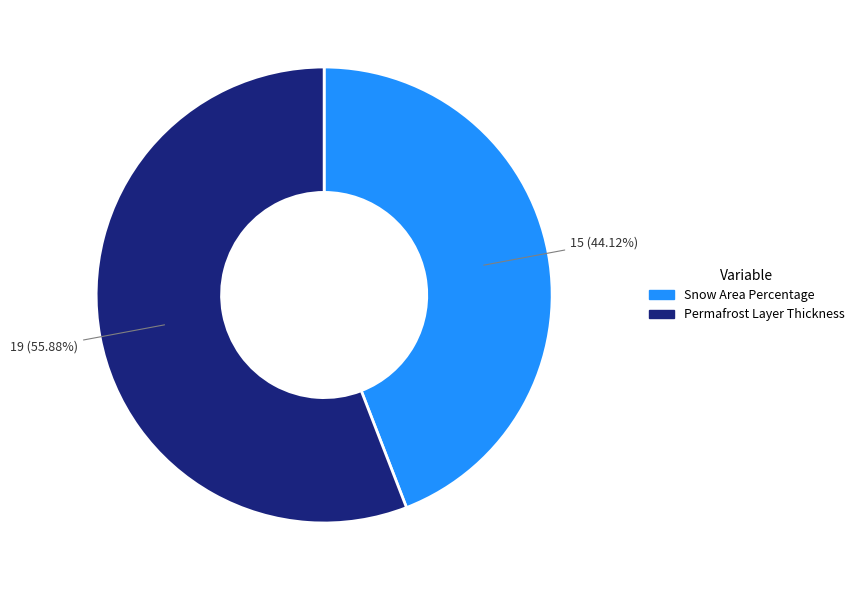

The Permafrost Layer Thickness slice represents 56% of the pie. True or false?

True